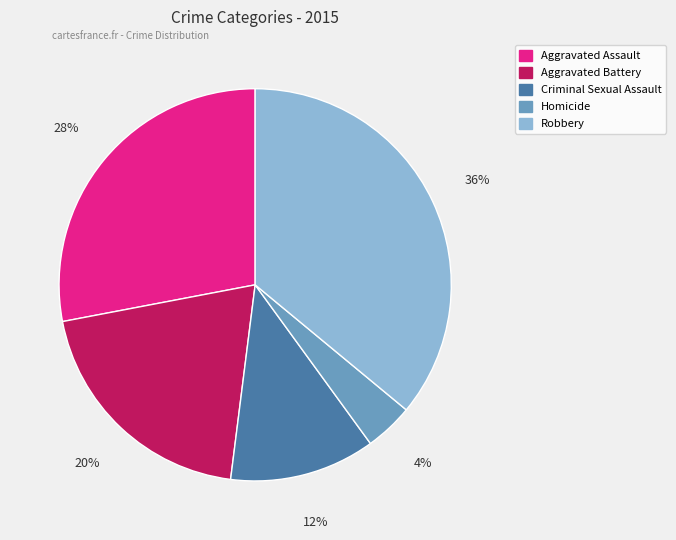

To the nearest percent, what portion does Aggravated Battery represent?

20%